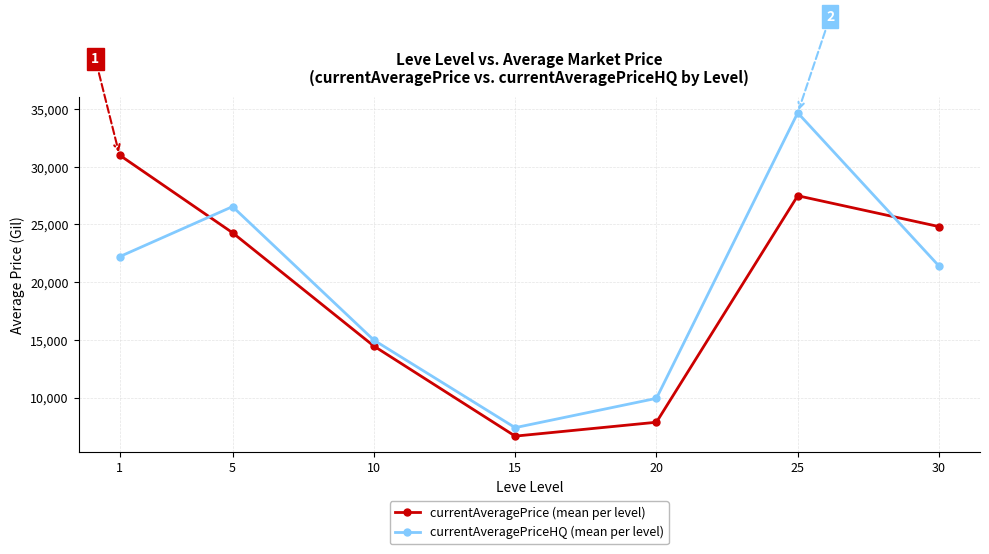

Is the value of currentAveragePrice (mean per level) at 30 greater than the value of currentAveragePriceHQ (mean per level) at 30?

Yes